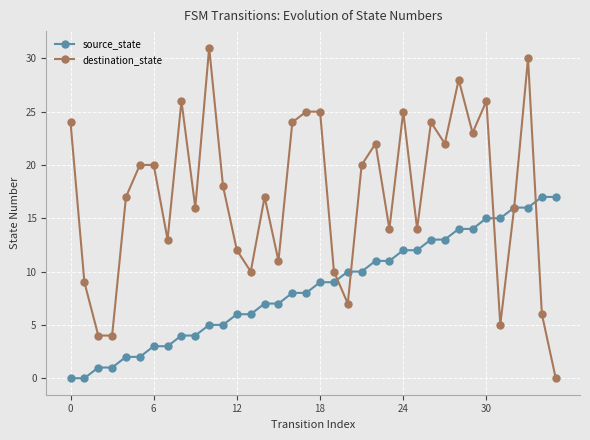

Count the number of categories in the chart.

36